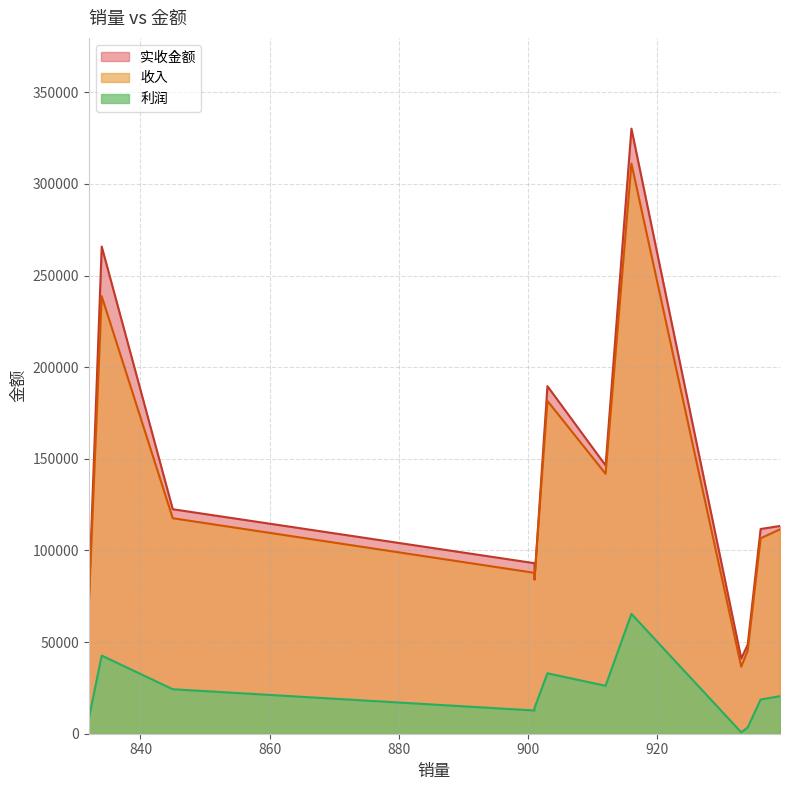

Which has a higher value, 916 or 832?

916